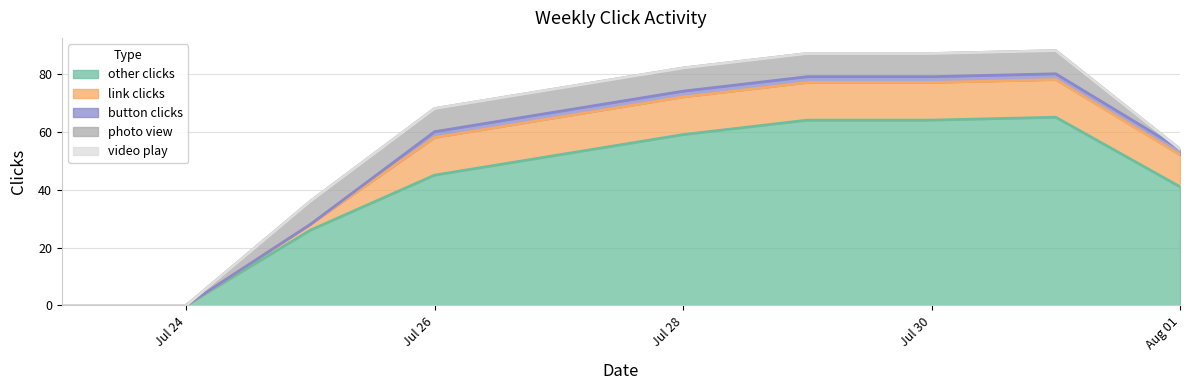

Reading left to right, transcribe all the data shown in this chart.

other clicks: 2017-07-23=0	2017-07-24=0	2017-07-25=26	2017-07-26=45	2017-07-27=52	2017-07-28=59	2017-07-29=64	2017-07-30=64	2017-07-31=65	2017-08-01=41
link clicks: 2017-07-23=0	2017-07-24=0	2017-07-25=2	2017-07-26=13	2017-07-27=13	2017-07-28=13	2017-07-29=13	2017-07-30=13	2017-07-31=13	2017-08-01=11
button clicks: 2017-07-23=0	2017-07-24=0	2017-07-25=0	2017-07-26=2	2017-07-27=2	2017-07-28=2	2017-07-29=2	2017-07-30=2	2017-07-31=2	2017-08-01=2
photo view: 2017-07-23=0	2017-07-24=0	2017-07-25=8	2017-07-26=8	2017-07-27=8	2017-07-28=8	2017-07-29=8	2017-07-30=8	2017-07-31=8	2017-08-01=0
video play: 2017-07-23=0	2017-07-24=0	2017-07-25=0	2017-07-26=0	2017-07-27=0	2017-07-28=0	2017-07-29=0	2017-07-30=0	2017-07-31=0	2017-08-01=0